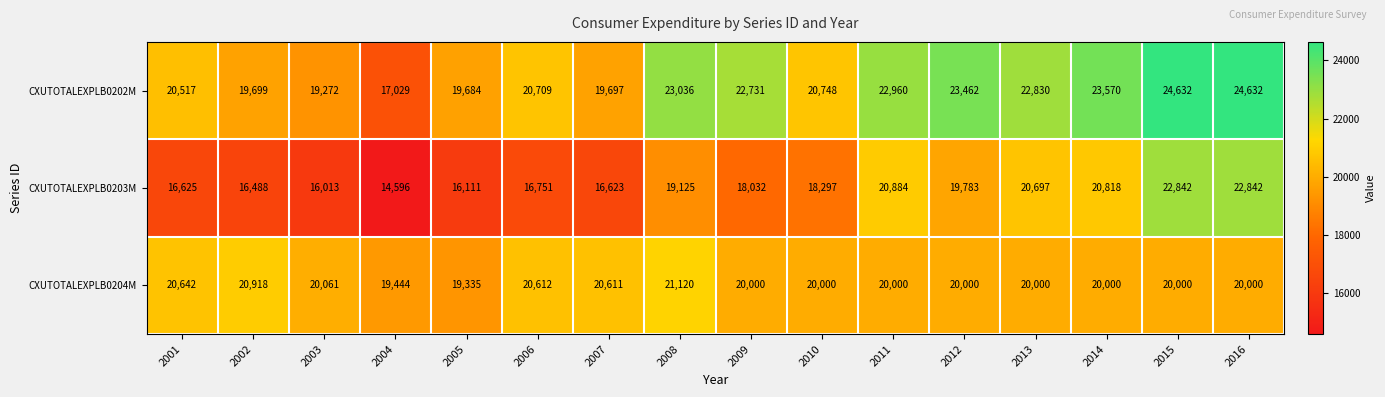

What is the total value across all series at 2016?

67474